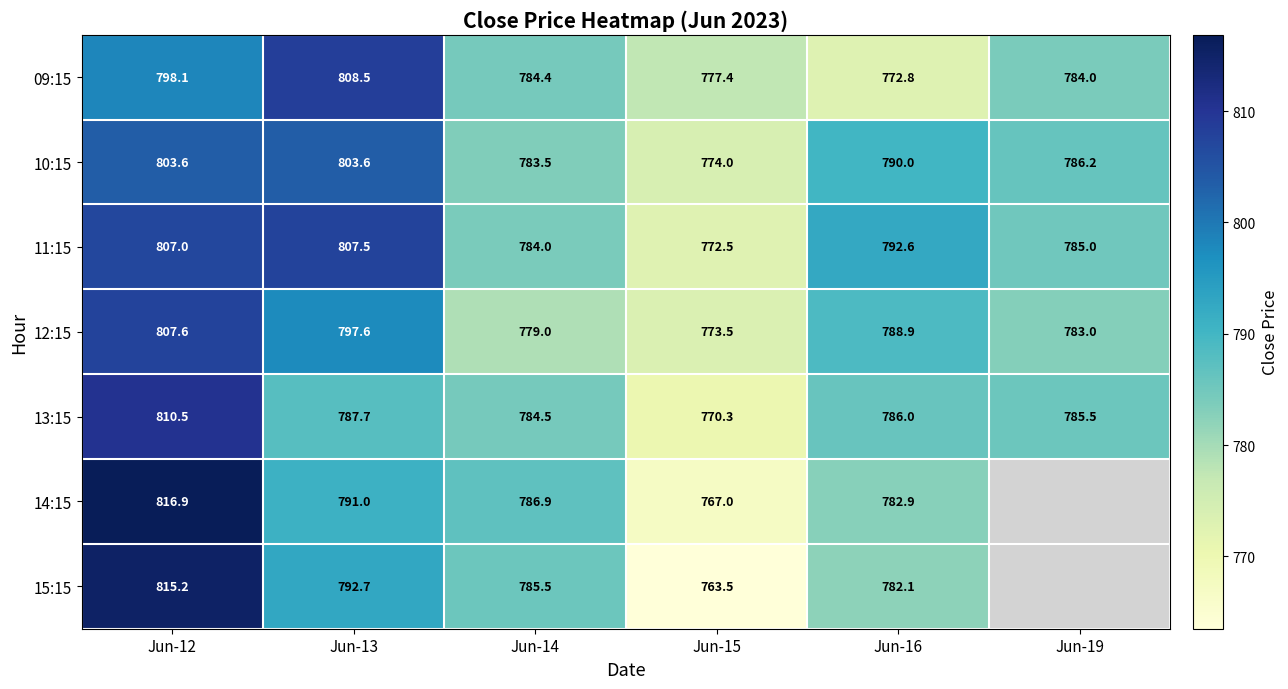

Is the value of 09:15 at Jun-15 greater than the value of 14:15 at Jun-16?

No